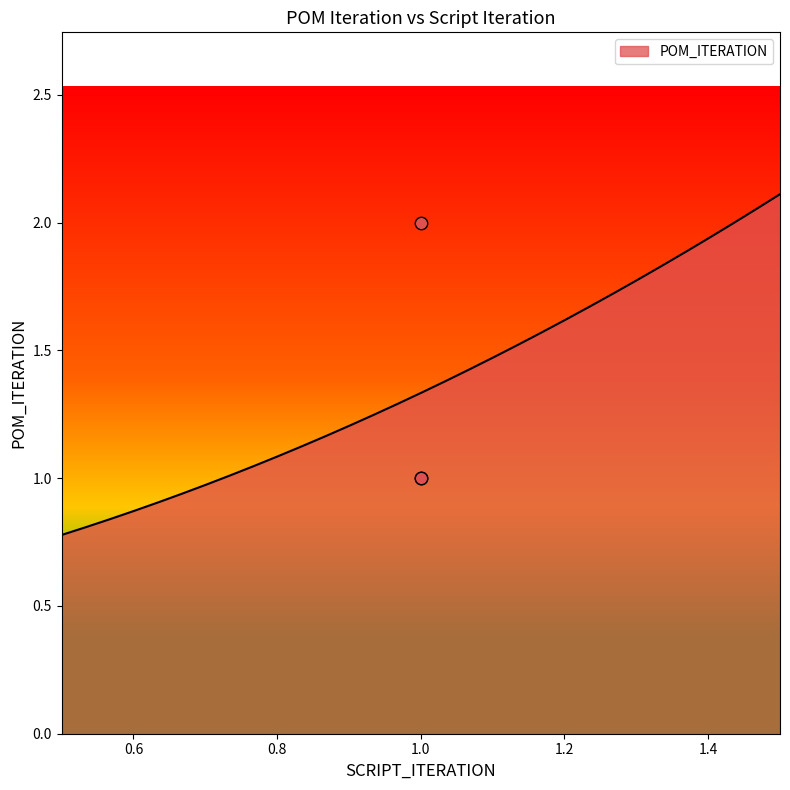

What is the change in value from 1 to 1?

+1